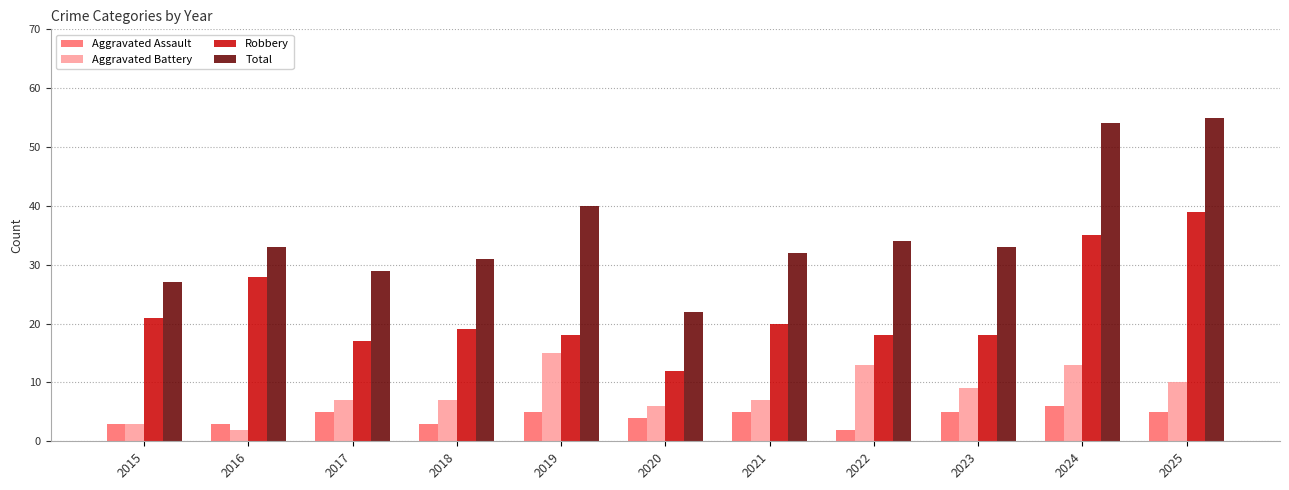

How many bars are there in total?

44